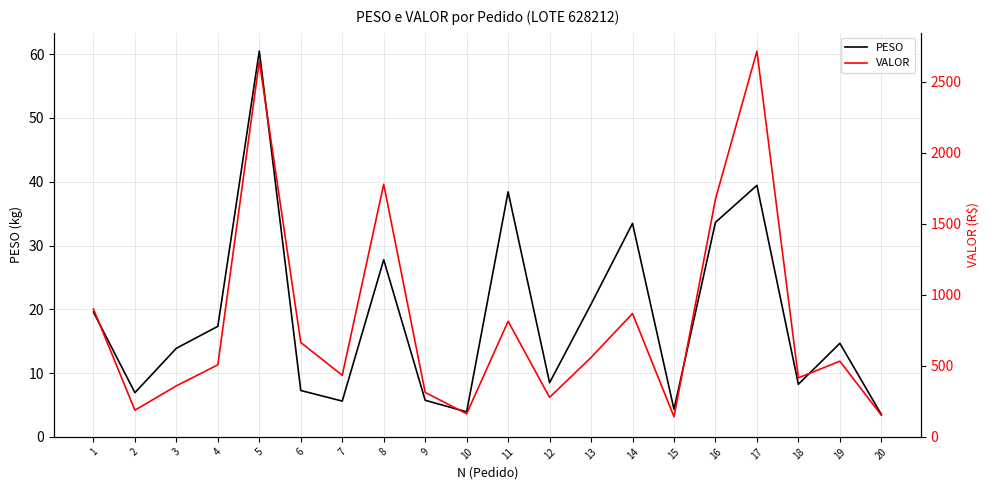

What is the sum of all VALOR values?

16109.9